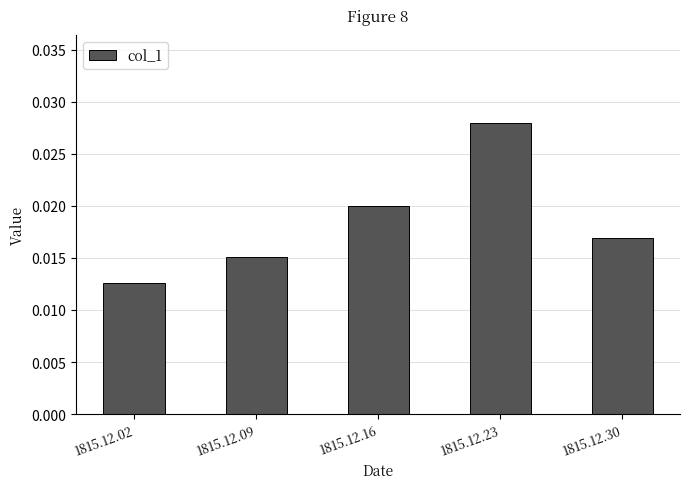

Where is the data nearest to the value 0?

1815.12.02